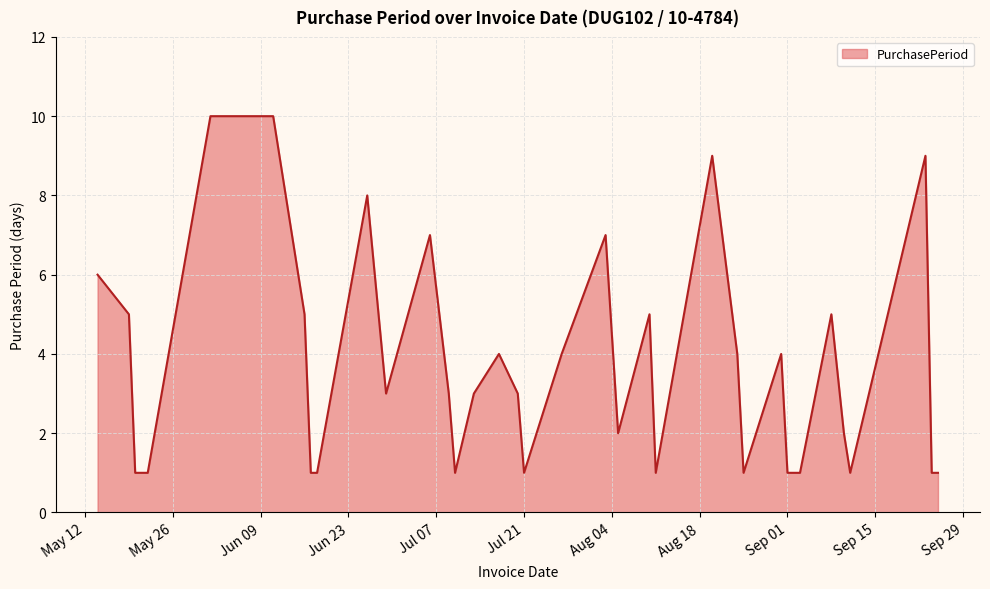

What is the sum of all values?

140